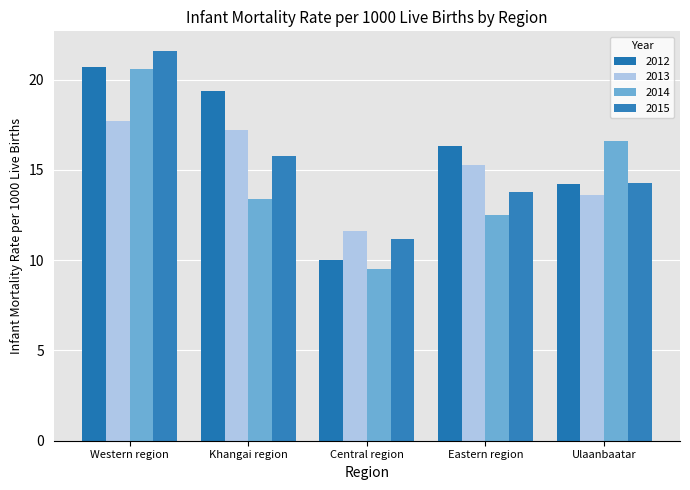

Where does the 2013 series first go above 15?

Western region